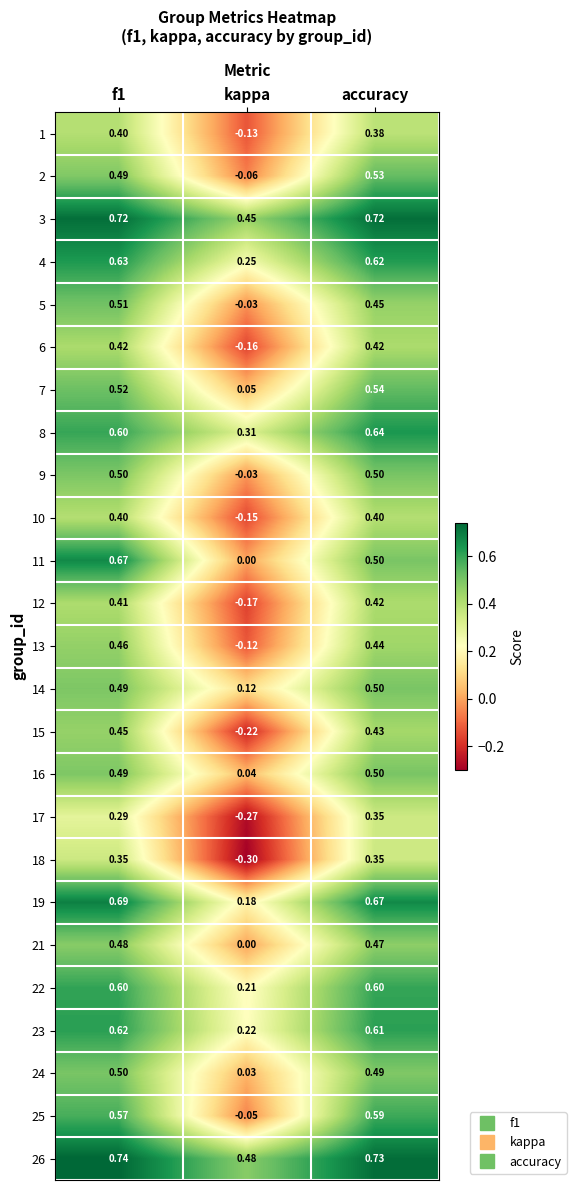

At which label is 11 closest to 0?

kappa